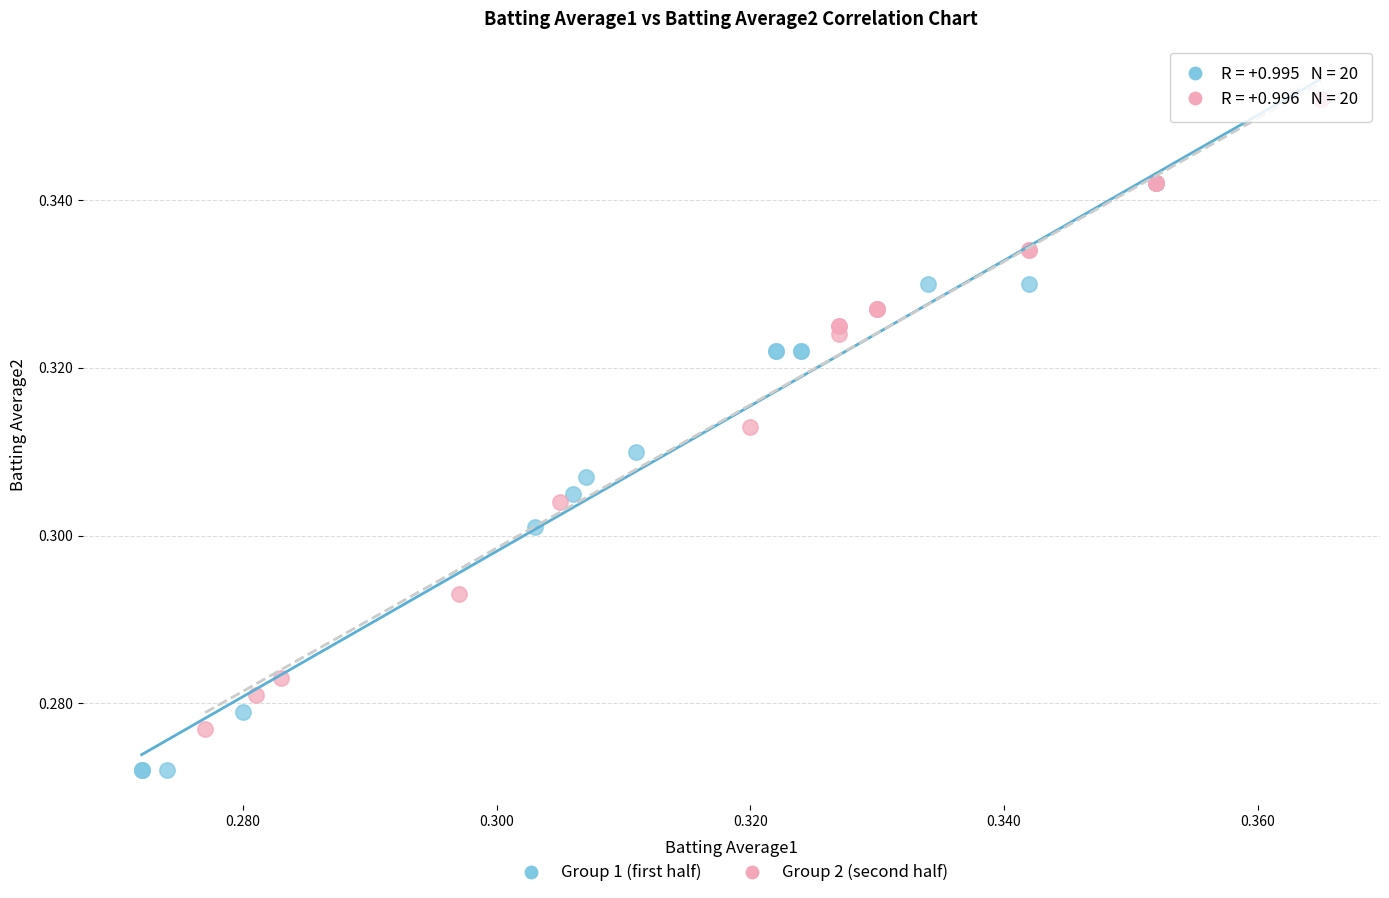

Which series contains the lowest Y value?

Group 1 (first half)